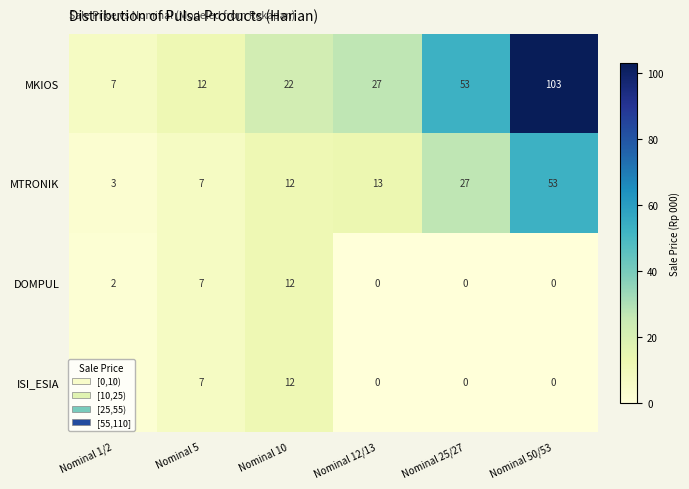

What is the average value of the MTRONIK series?

19